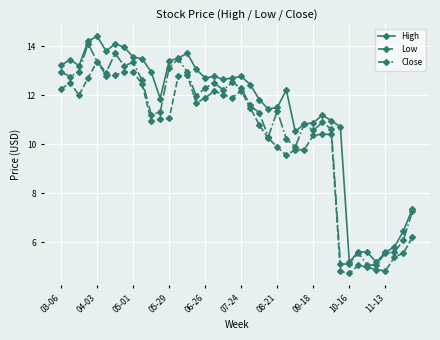

What is the lowest value of the High series?

5.2